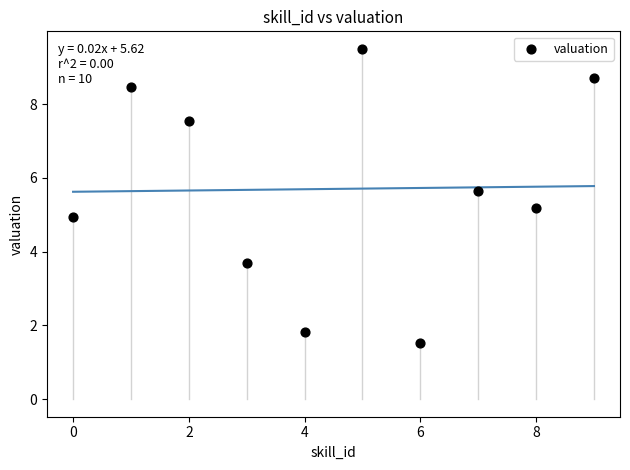

What is the average Y value?

5.7